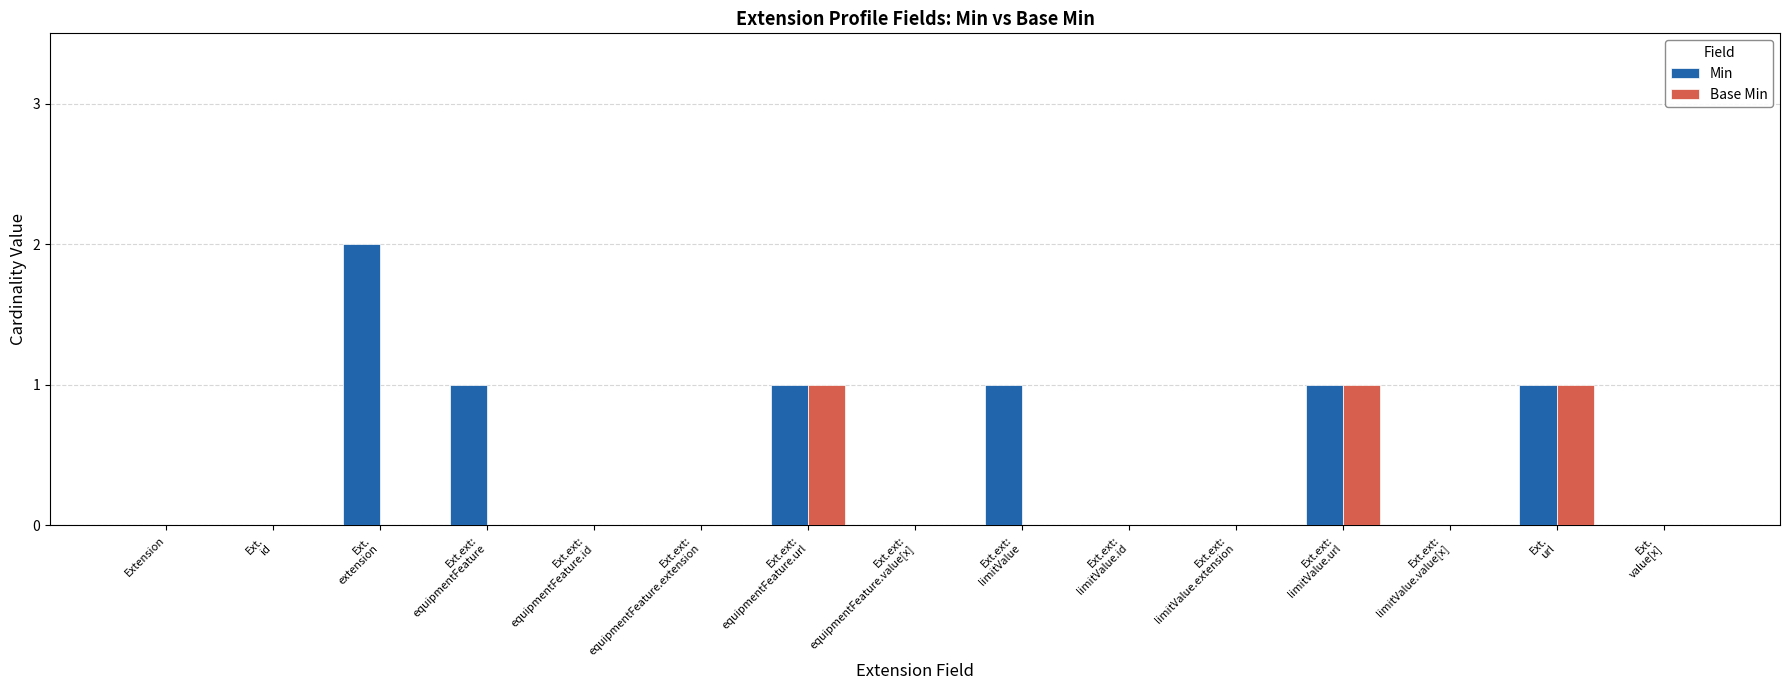

What is the sum of all Min values?

7